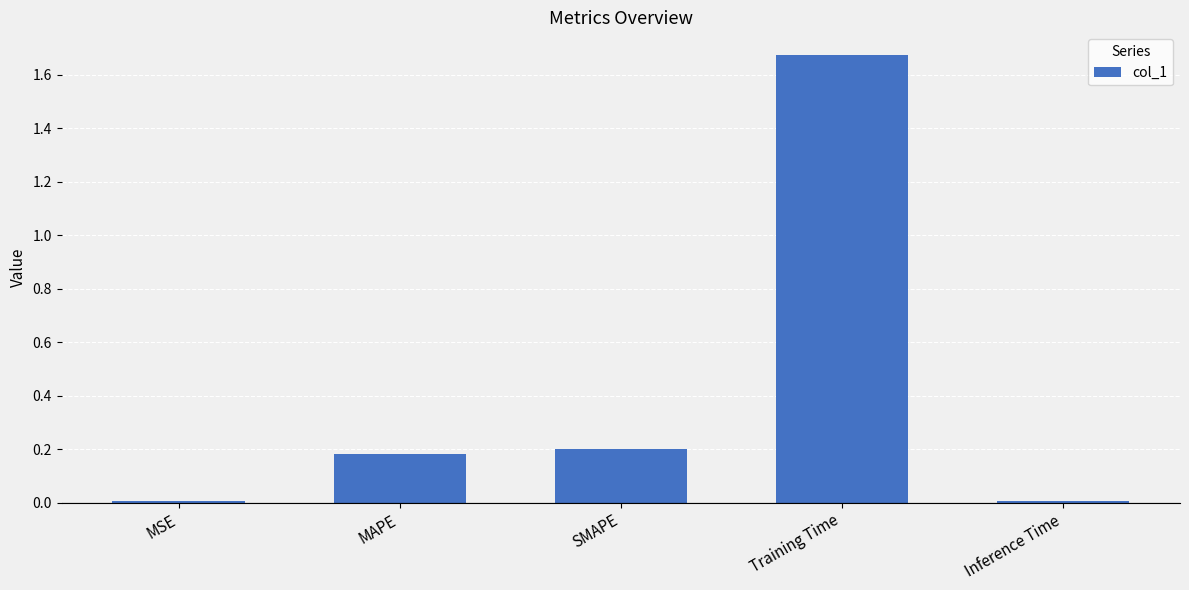

What is the sum of all values?

2.1